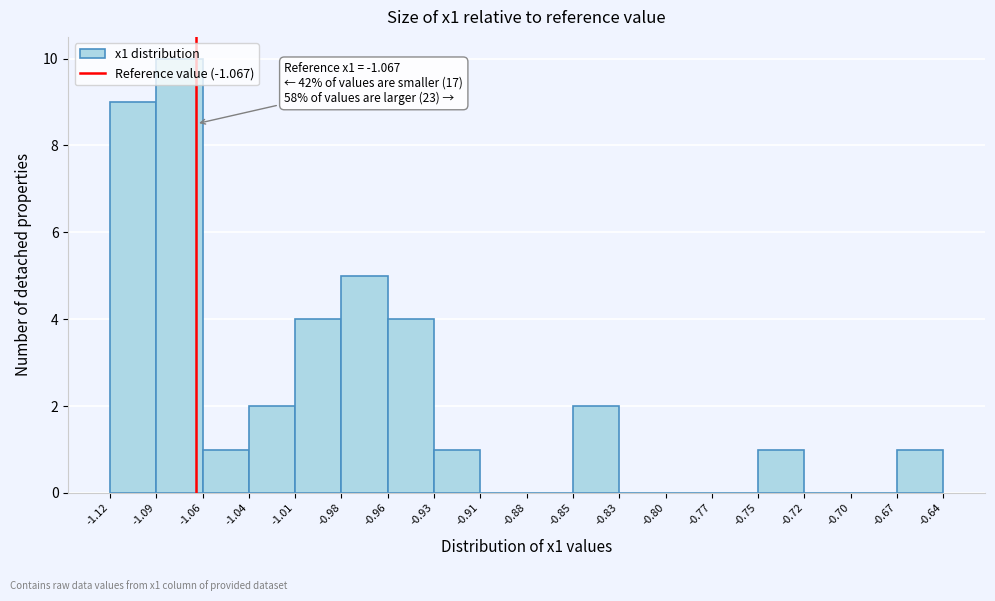

Over which range of the x-axis is the bar tallest?

-1.09 to -1.06